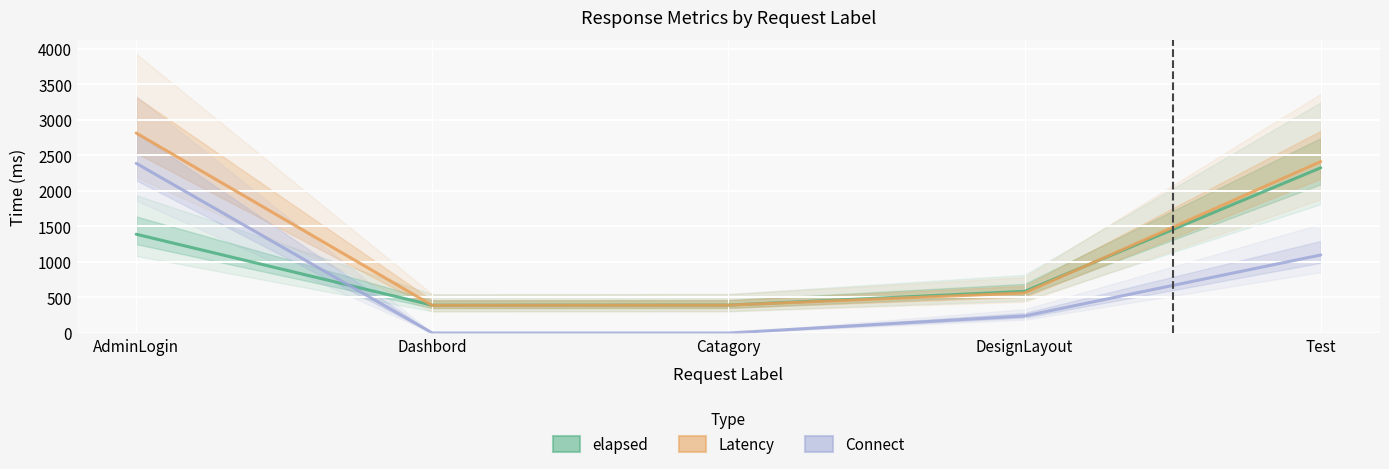

Which series has the largest total across all categories?

Latency